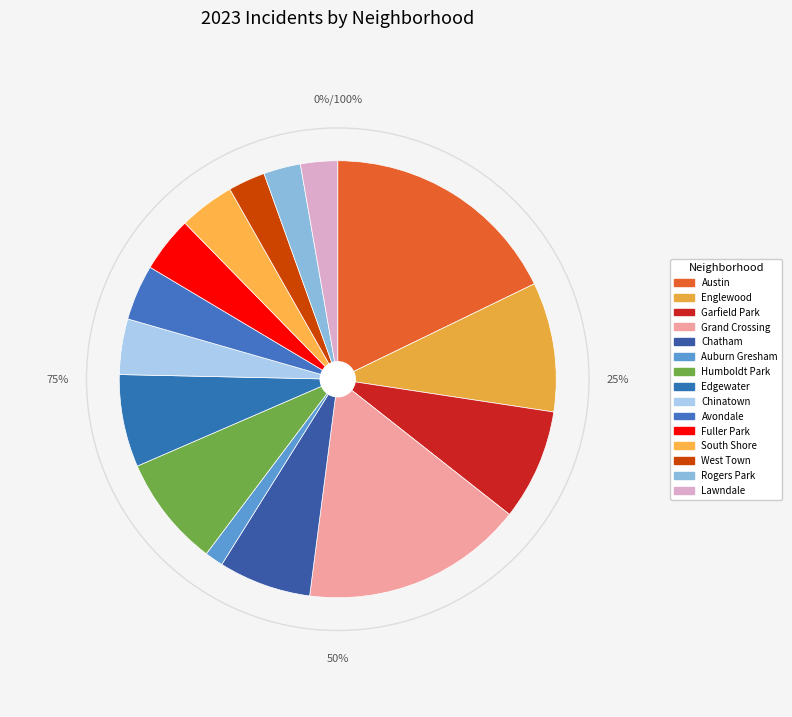

How many slices are in this pie chart?

15